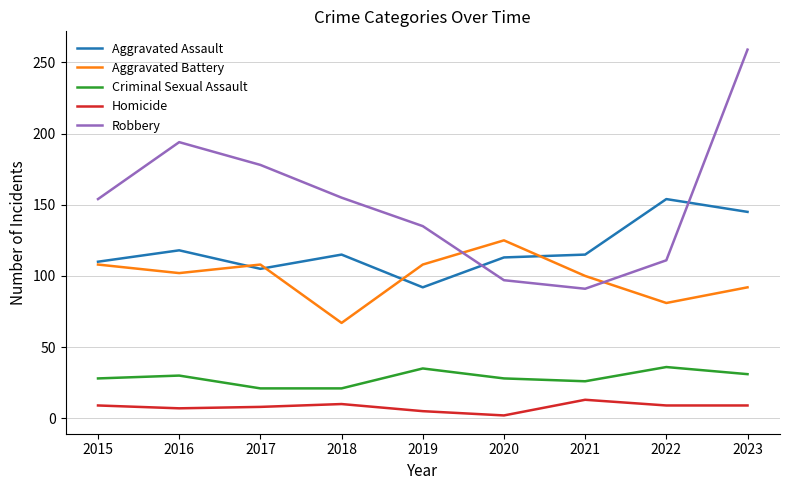

True or false: Robbery and Criminal Sexual Assault intersect in this chart.

False